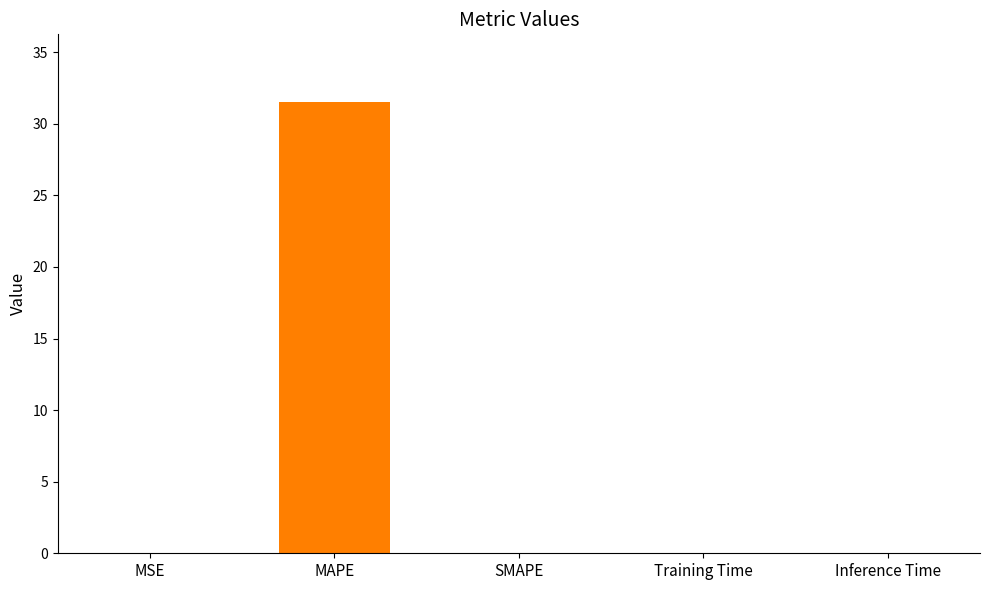

Is it true that the value at SMAPE is 0.0?

True